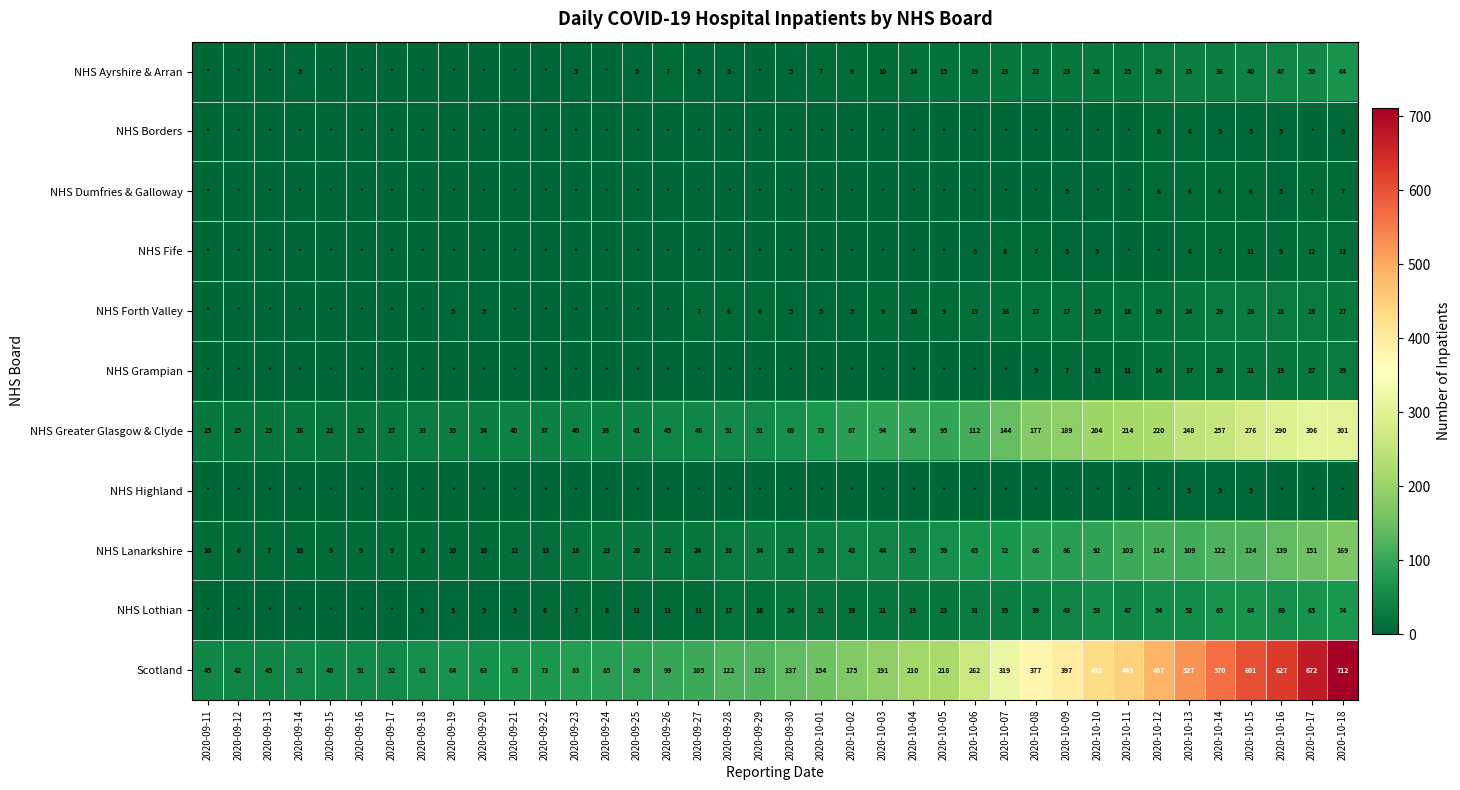

What is the approximate value of NHS Greater Glasgow & Clyde at 2020-09-28, to the nearest 5?

50